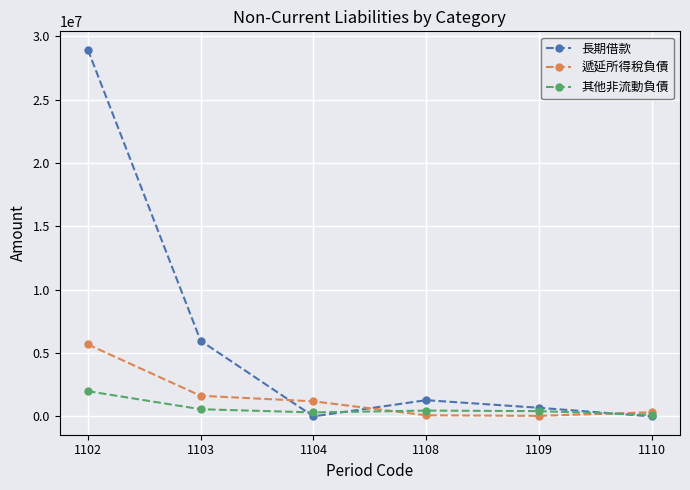

Where is the first local maximum for 長期借款?

1108